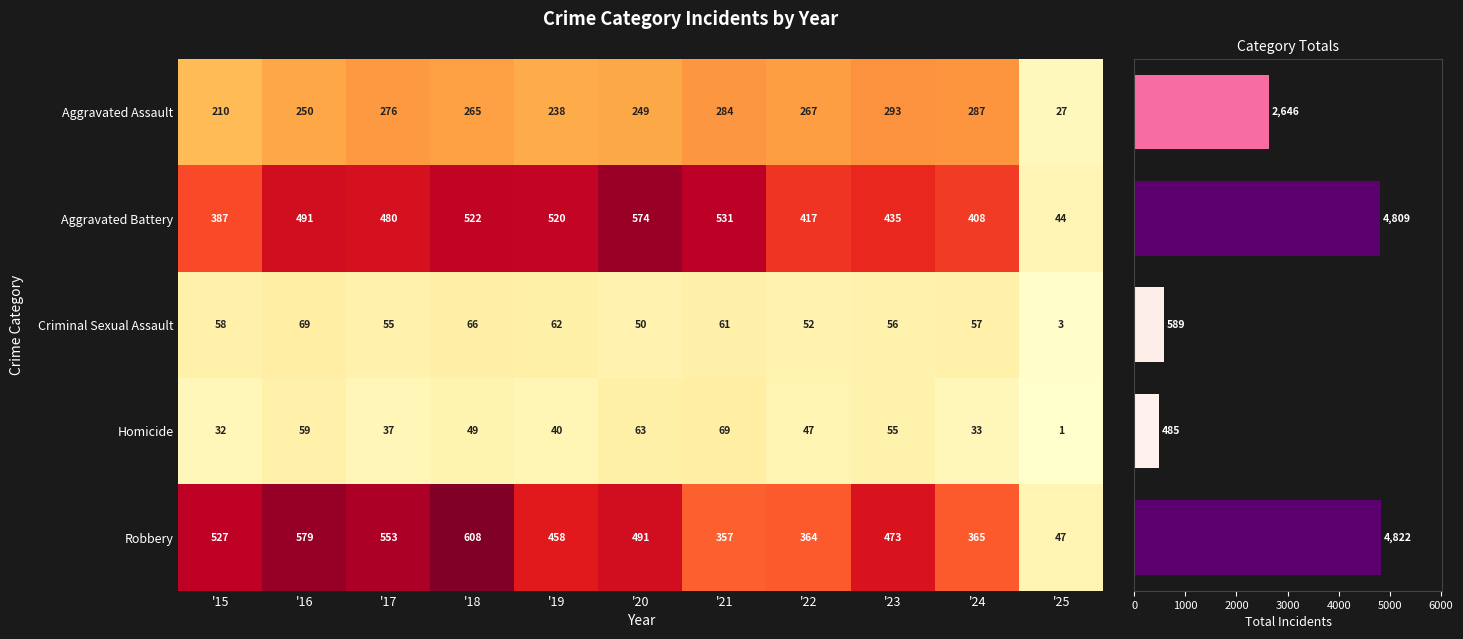

What is the sum of all Aggravated Assault values?

2646